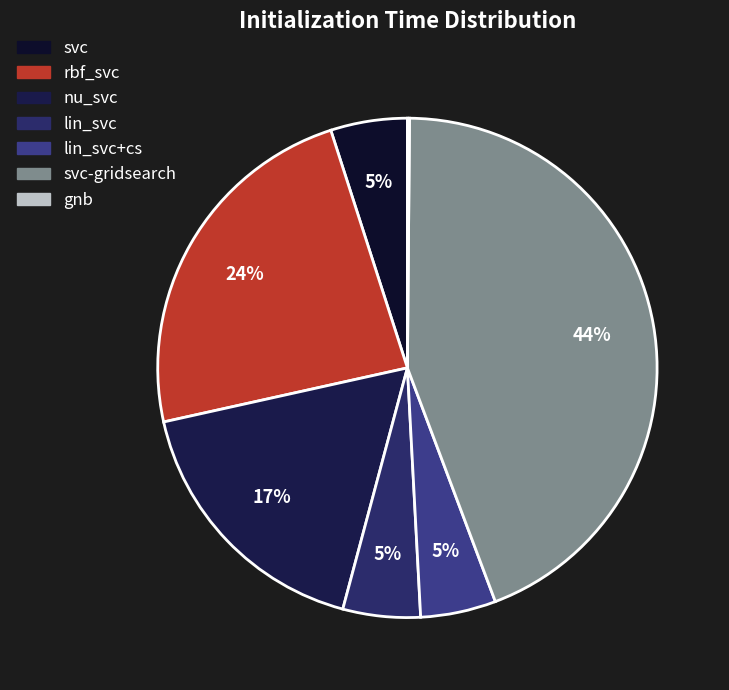

Does rbf_svc represent more than half of the total?

No